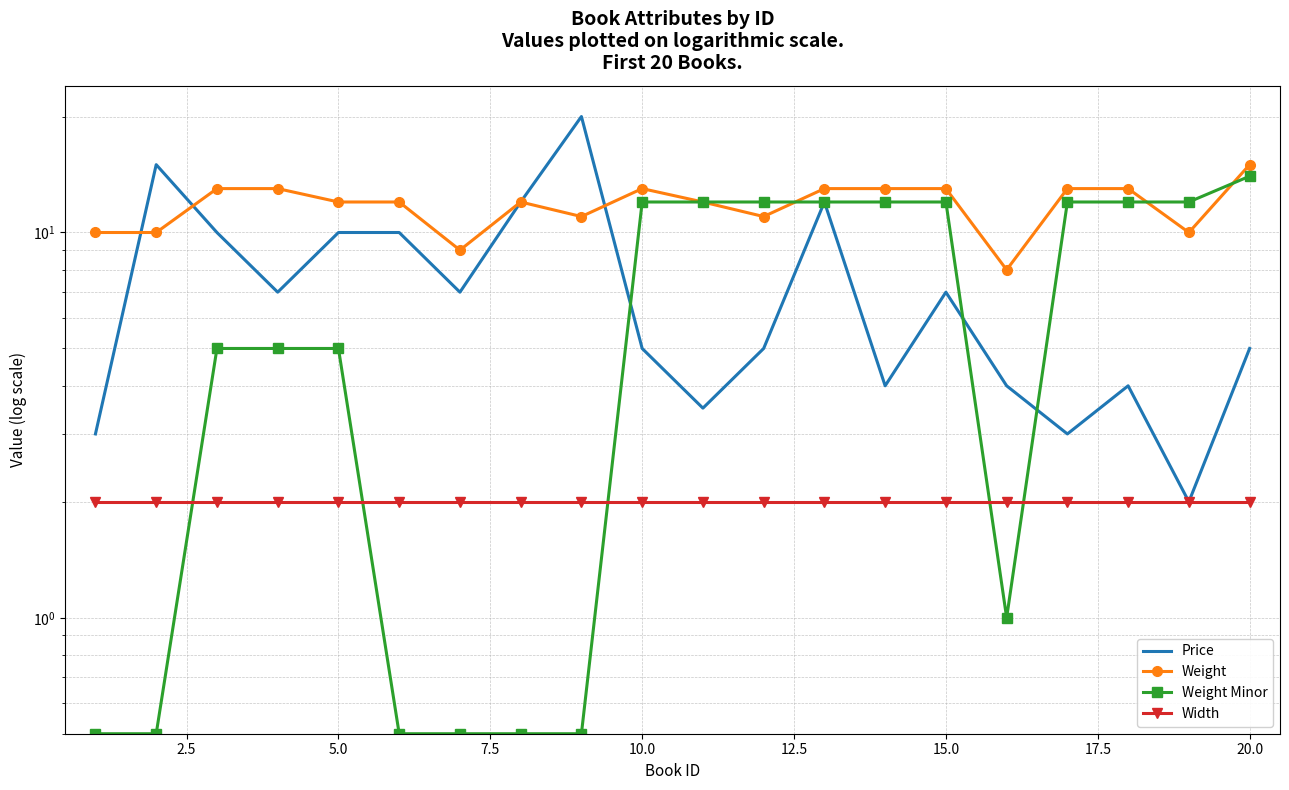

Is the value of Weight at 13 greater than the value of Weight Minor at 15.0?

Yes